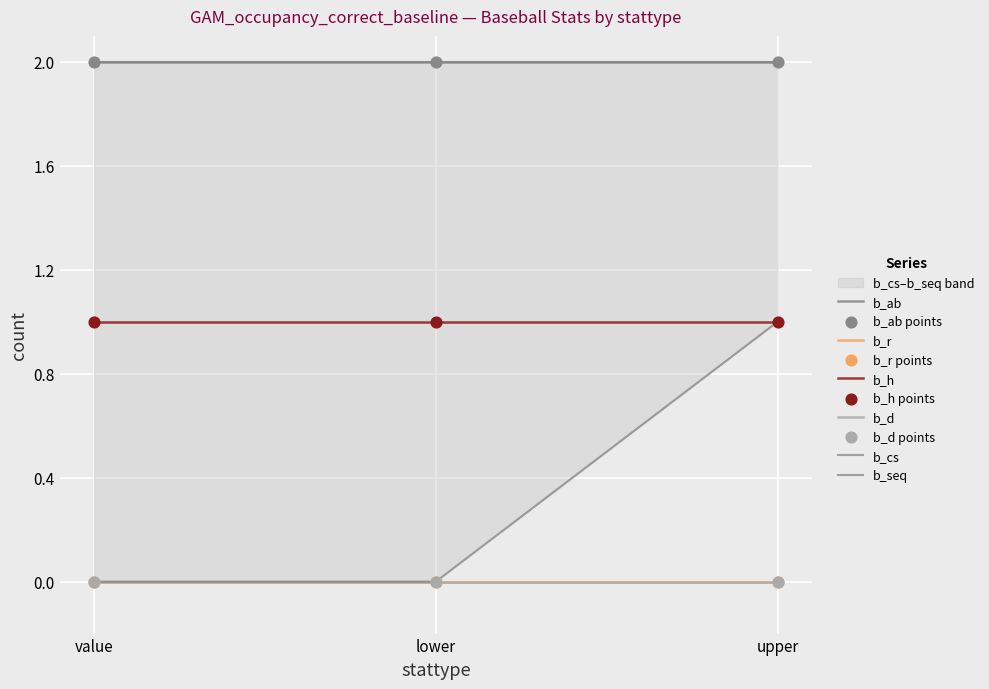

Which series has the largest total across all categories?

b_seq